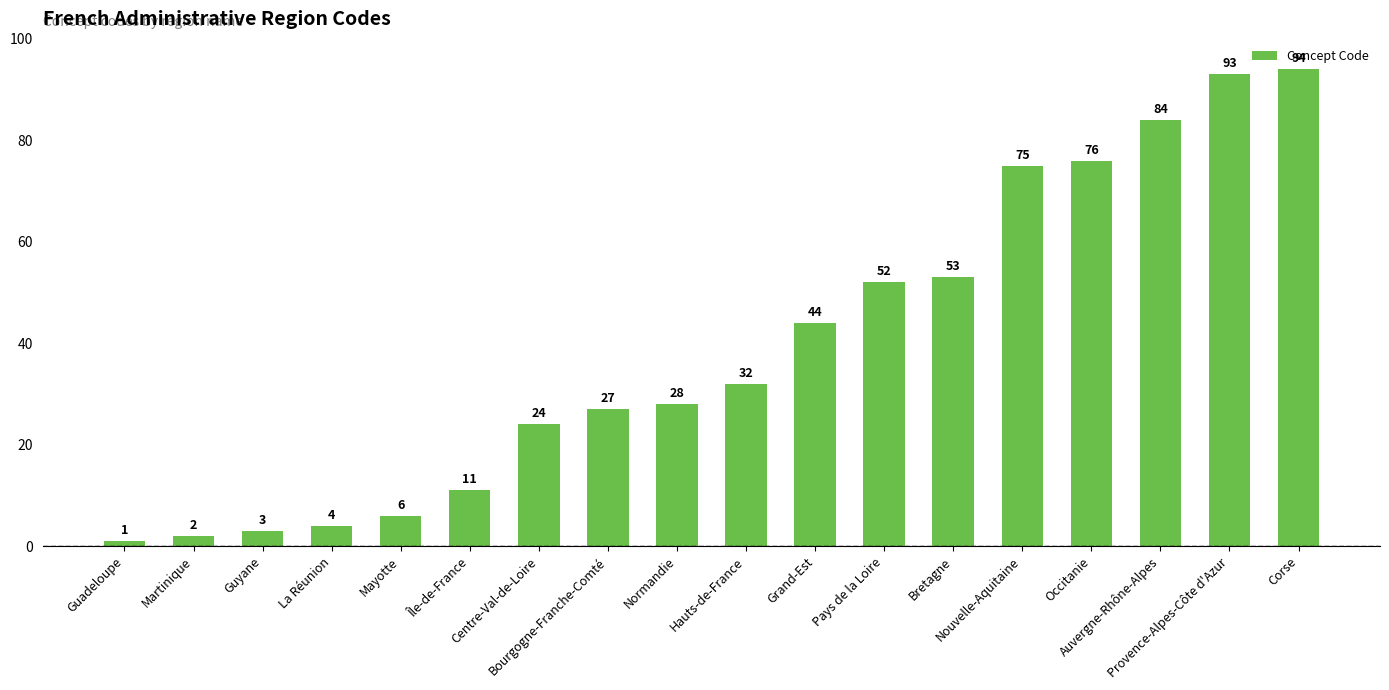

Reading right to left, extract all data points from this chart.

Corse=94	Provence-Alpes-Côte d'Azur=93	Auvergne-Rhône-Alpes=84	Occitanie=76	Nouvelle-Aquitaine=75	Bretagne=53	Pays de la Loire=52	Grand-Est=44	Hauts-de-France=32	Normandie=28	Bourgogne-Franche-Comté=27	Centre-Val-de-Loire=24	Île-de-France=11	Mayotte=6	La Réunion=4	Guyane=3	Martinique=2	Guadeloupe=1